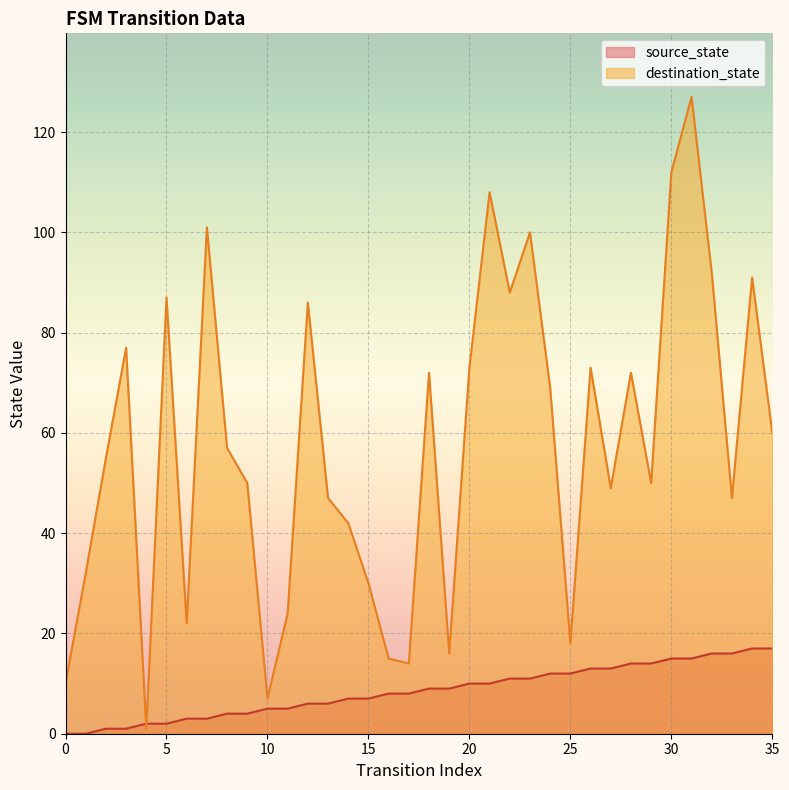

Where do destination_state and source_state first cross each other?

3 and 4